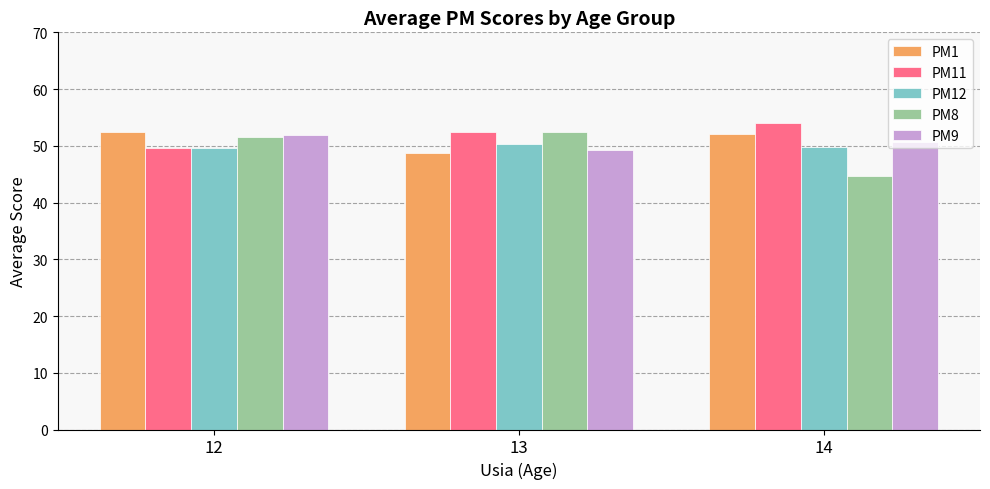

What is the value of the PM8 bar at the 3rd from the left?

44.8